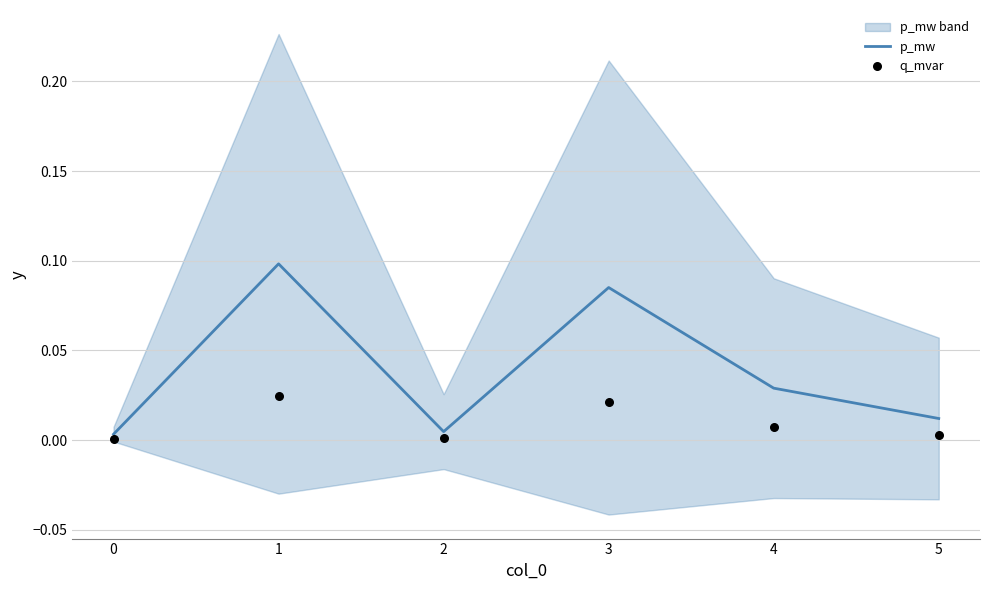

Which series reaches the maximum Y coordinate?

p_mw